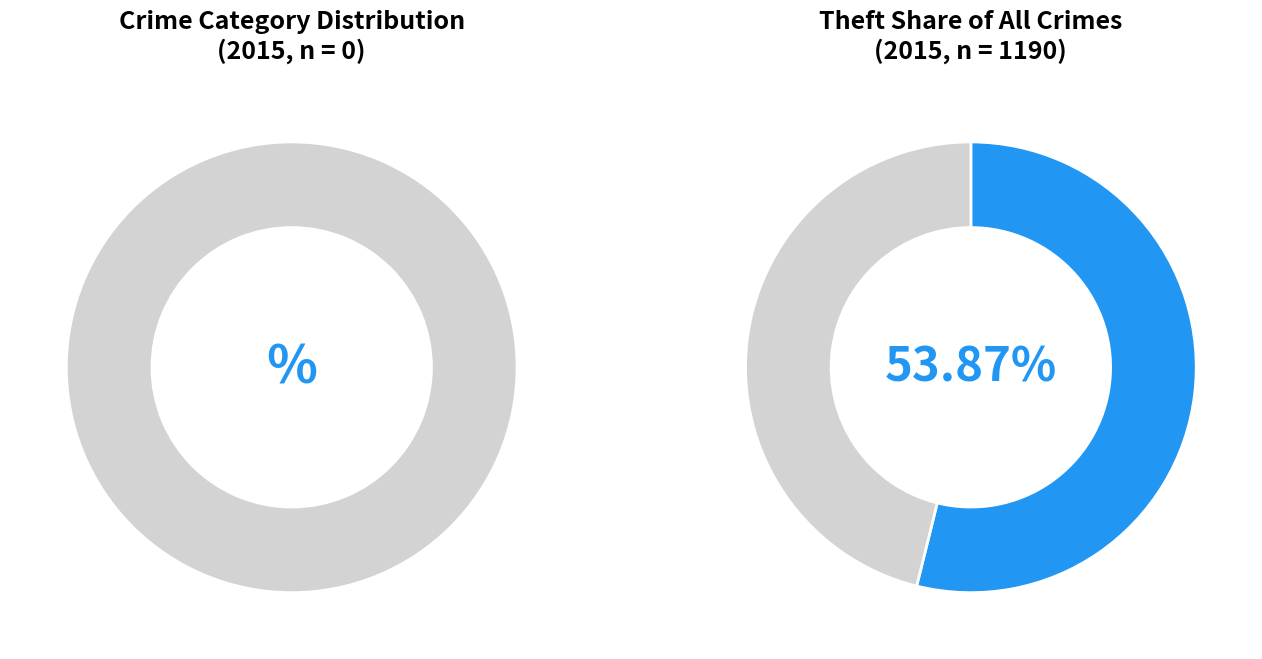

Do Theft and Criminal Sexual Assault together represent more than half of the pie?

Yes